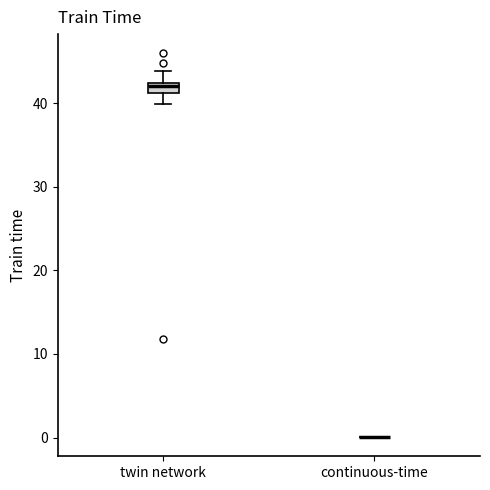

Comparing the boxes themselves (not the whiskers), which one is the tallest?

twin network